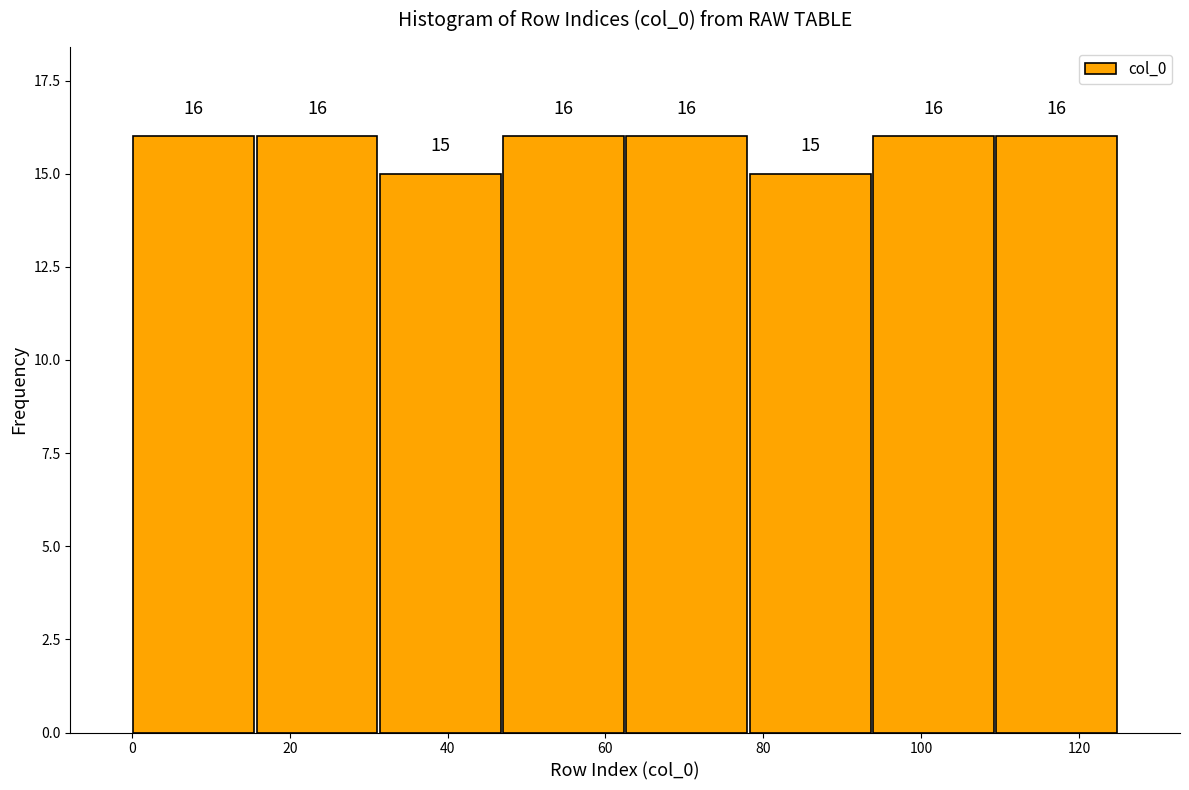

Reading left to right, transcribe this chart: for each bar, give the range it covers on the x-axis and its height. The bar edges are not printed on the chart, so give them approximately, as read against the axis.

0 to 16: 16
16 to 32: 16
32 to 46: 15
46 to 62: 16
62 to 78: 16
78 to 94: 15
94 to 110: 16
110 to 126: 16